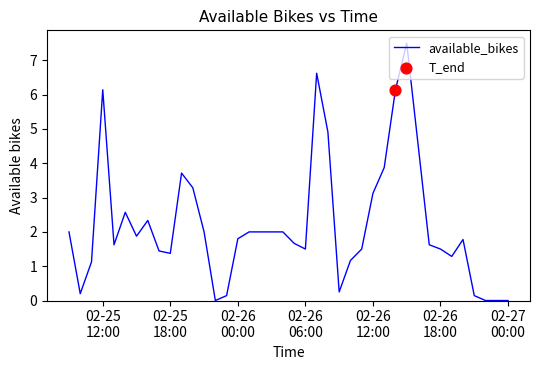

What is the maximum value shown in the chart?

7.5